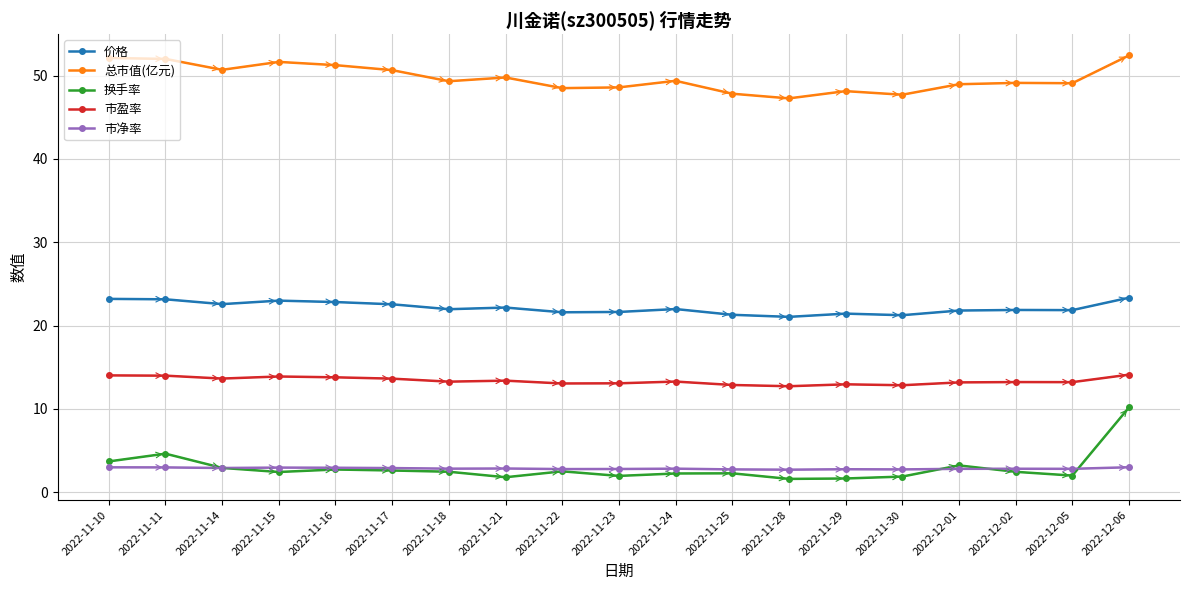

How many lines are shown in the chart?

5